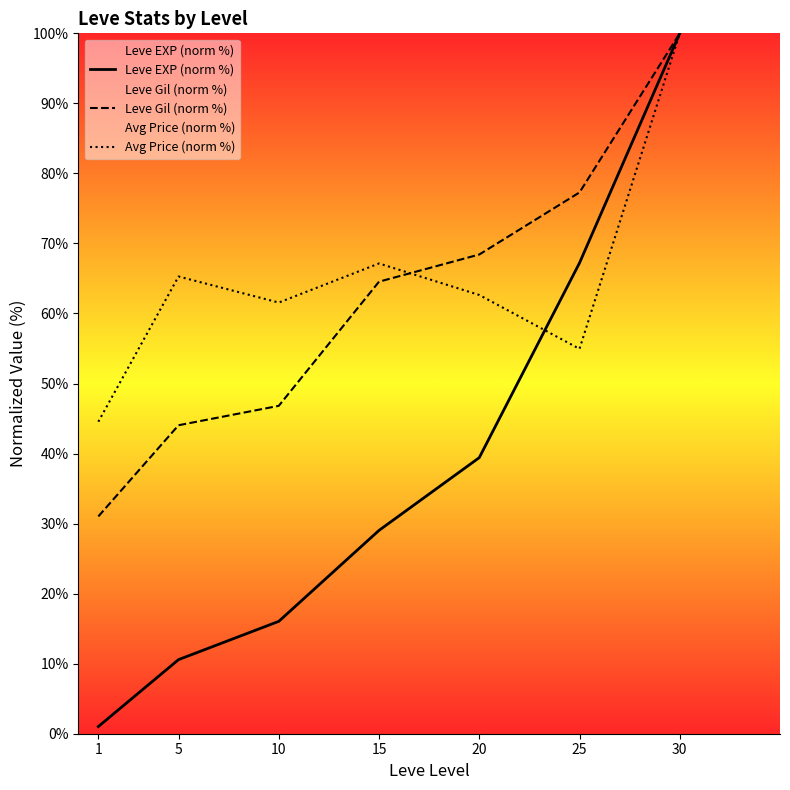

Which series has the largest total across all categories?

Avg Price (norm %)